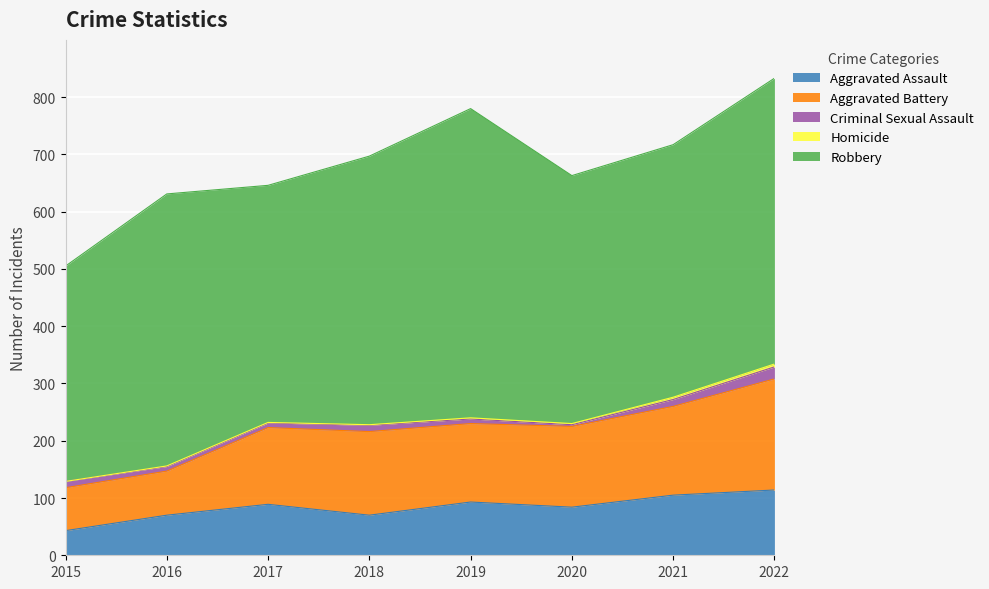

At which label is Aggravated Battery closest to 134?

2017